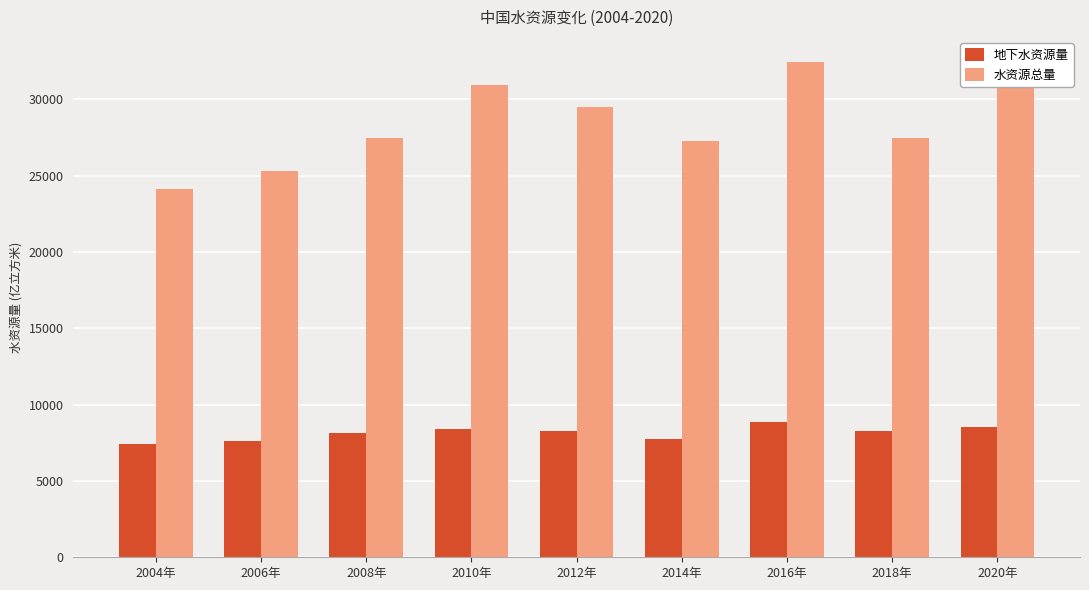

At how many categories does at least one series exceed 24432?

8